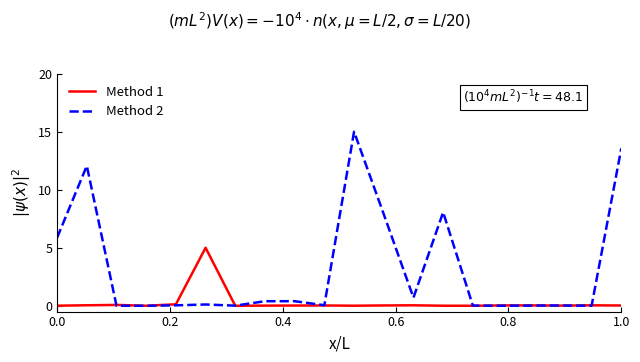

List the series in order of their overall mean, lowest first.

Method 1, Method 2